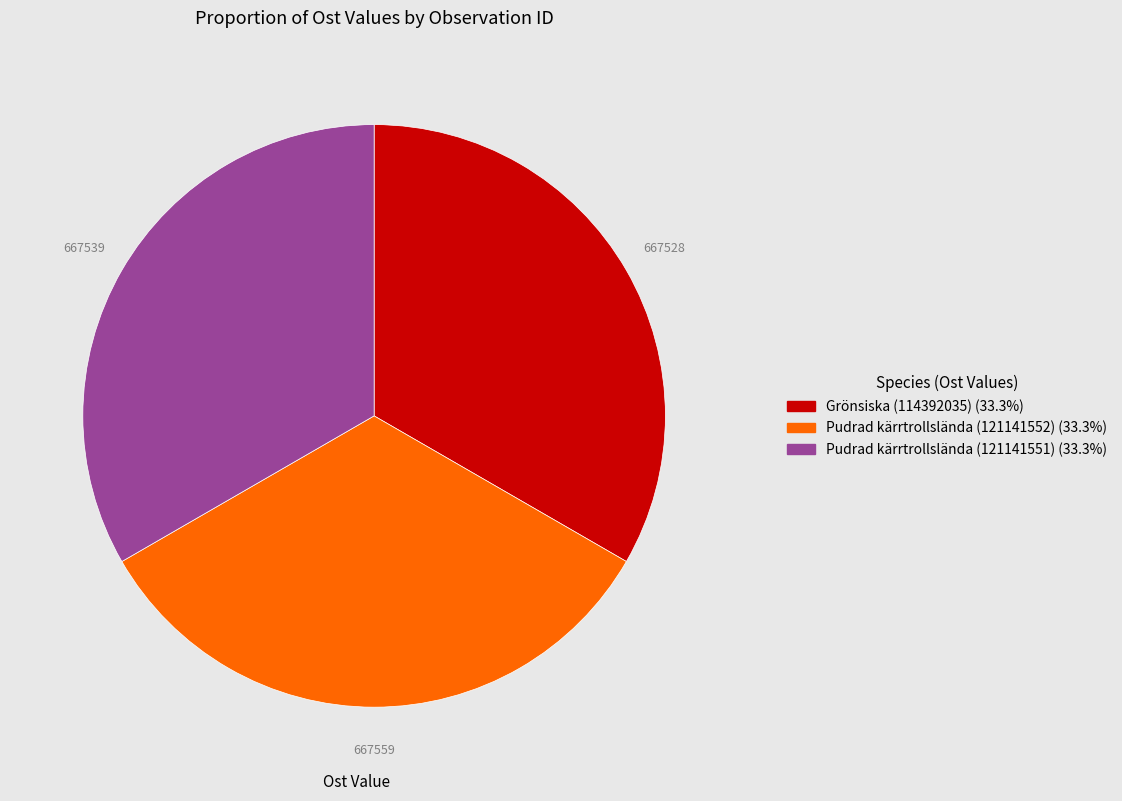

What is the ratio of the value at Pudrad kärrtrollslända (121141551) to the value at Grönsiska (114392035)?

1.0